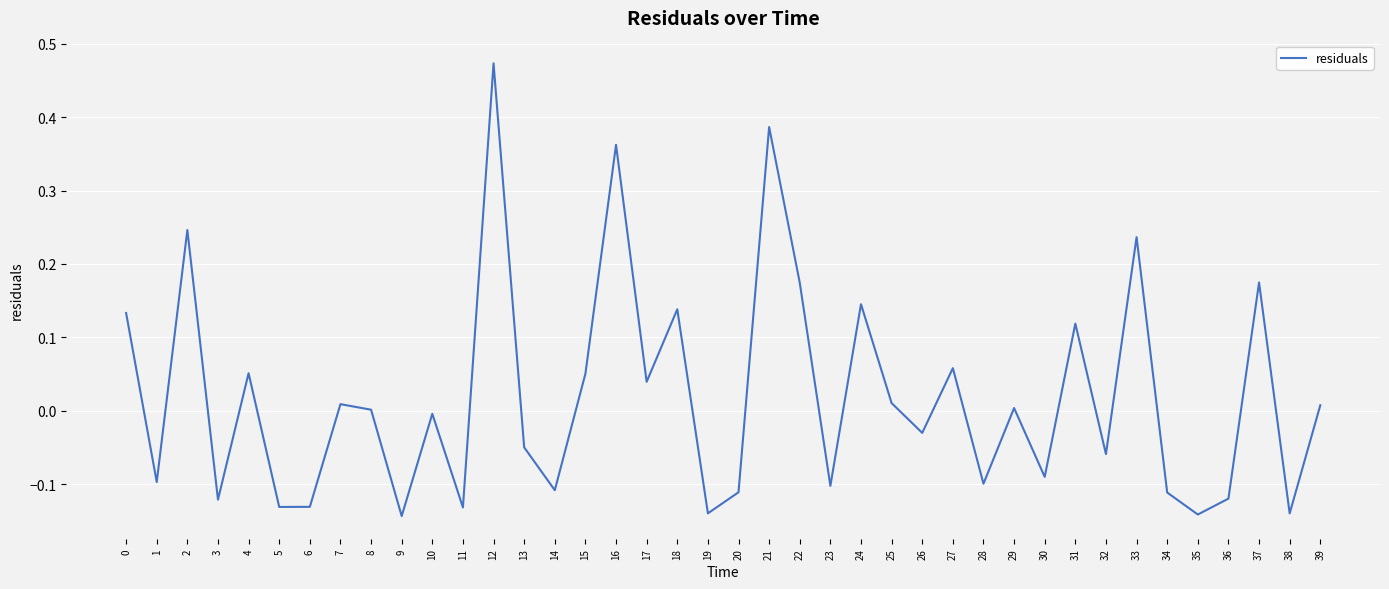

Which category has the highest value across all series?

12